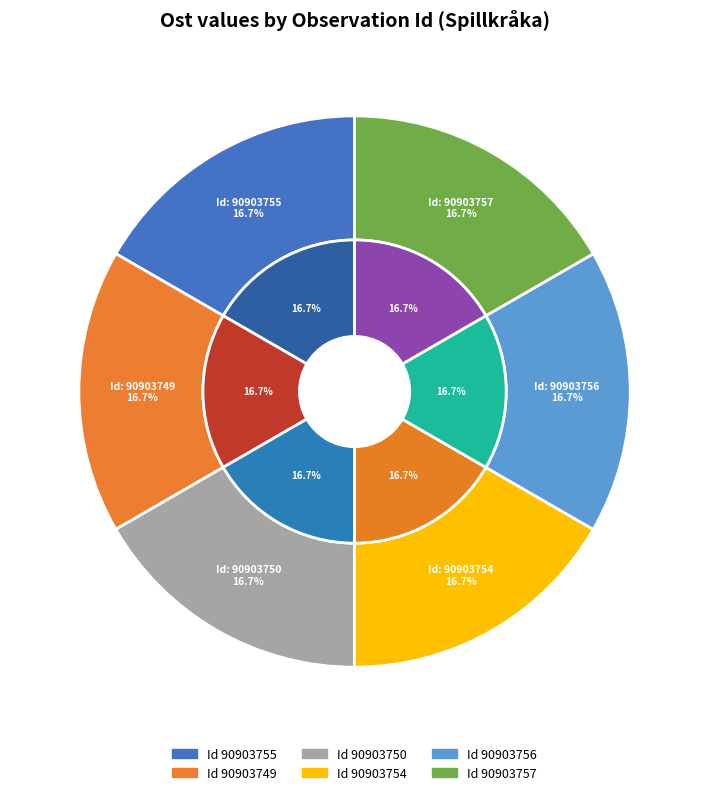

What is the smallest slice in the pie chart?

90903749